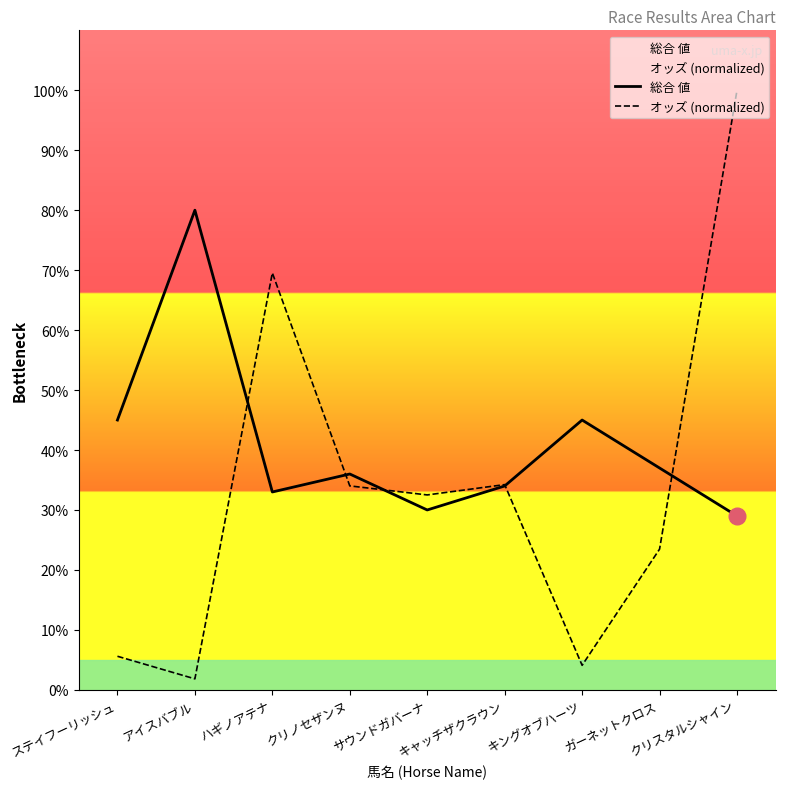

Reading left to right, extract all data points from this chart.

総合 値: 45.0	80.0	33.0	36.0	30.0	34.0	45.0	37.0	29.0
オッズ (normalized): 5.6	1.8	69.5	34.0	32.5	34.2	4.1	23.5	100.0